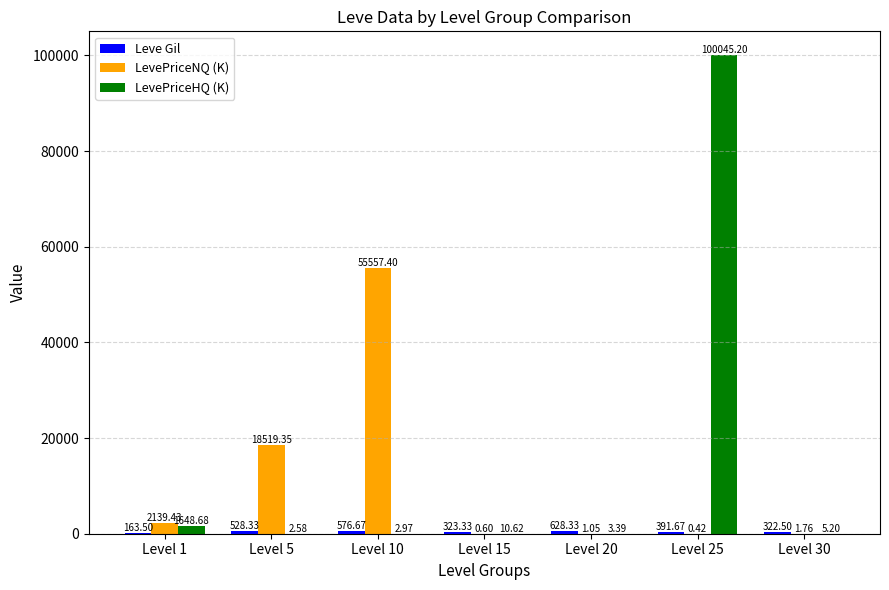

Which series changed the most between Level 1 and Level 30?

LevePriceNQ (K)